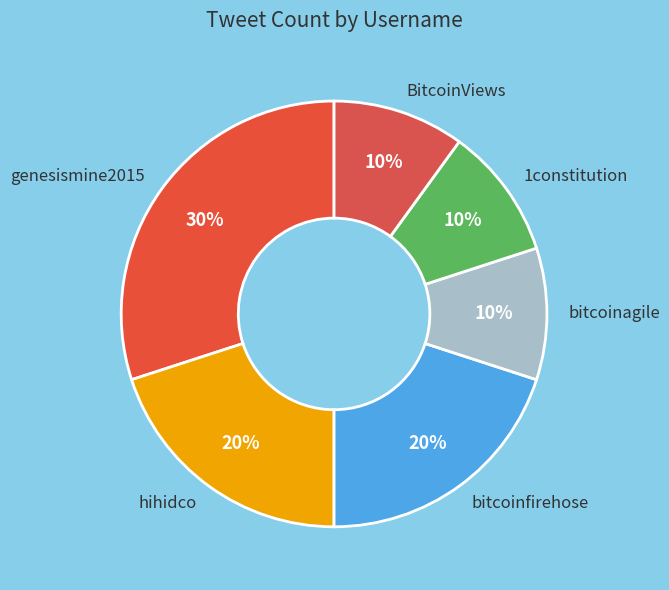

Approximately how many times larger is the value at bitcoinagile compared to genesismine2015?

0.3